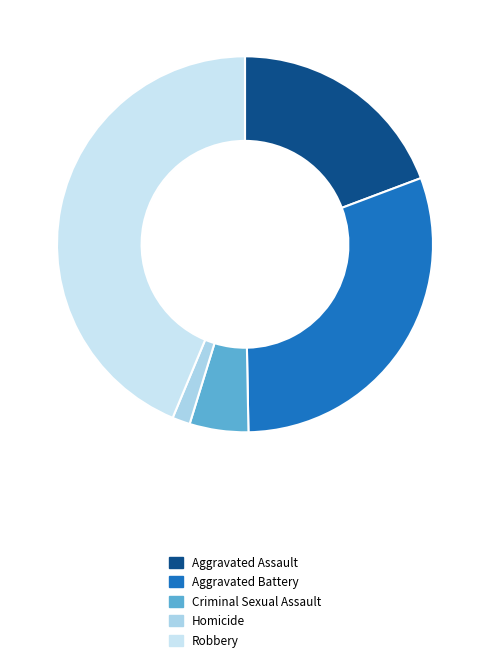

The Criminal Sexual Assault slice represents 5% of the pie. True or false?

True